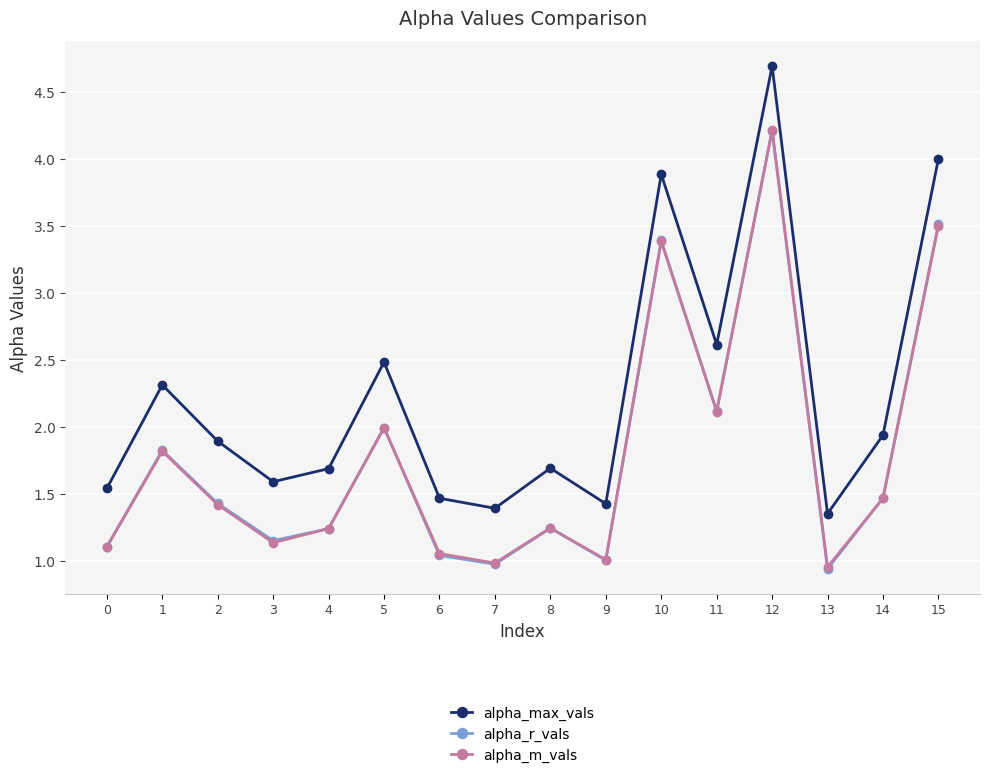

Between 0 and 14, which series saw the biggest shift?

alpha_max_vals